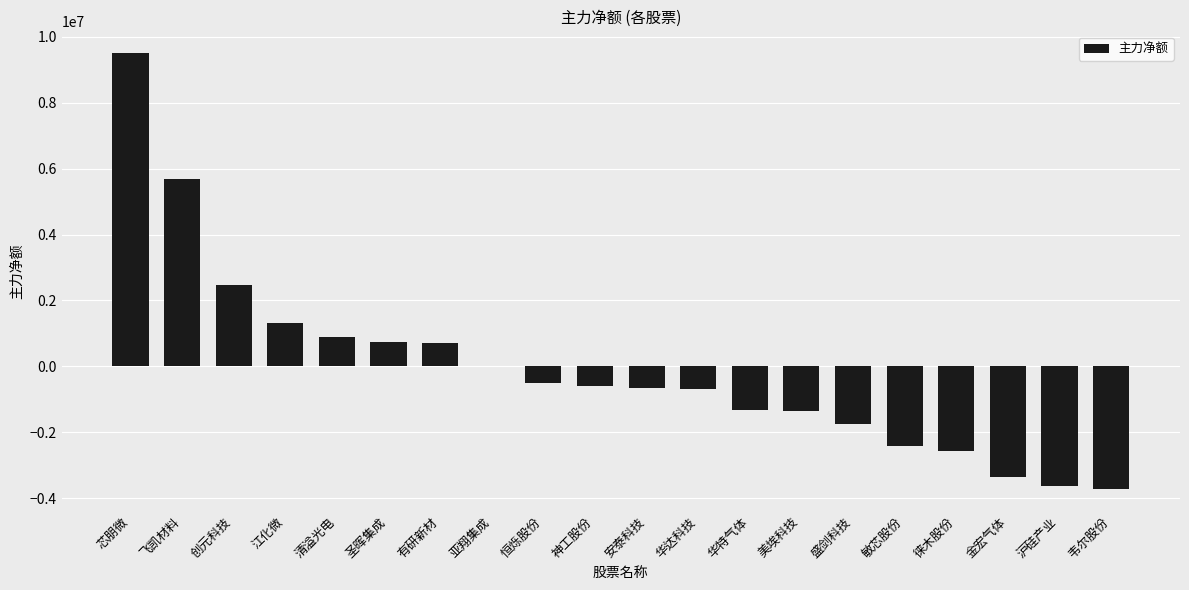

What is the greatest value displayed?

9501497